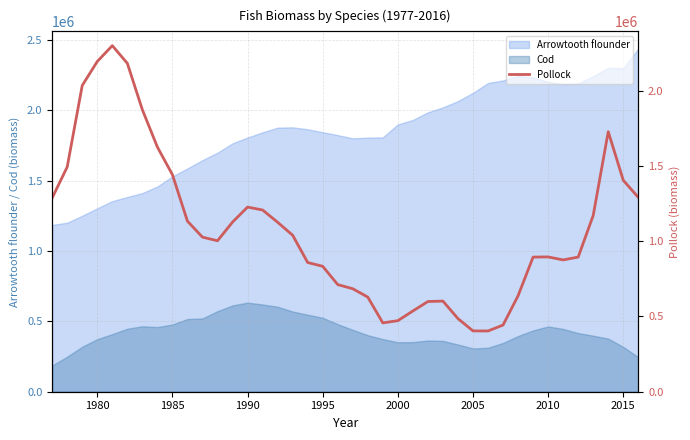

True or false: Arrowtooth flounder and Cod intersect in this chart.

False